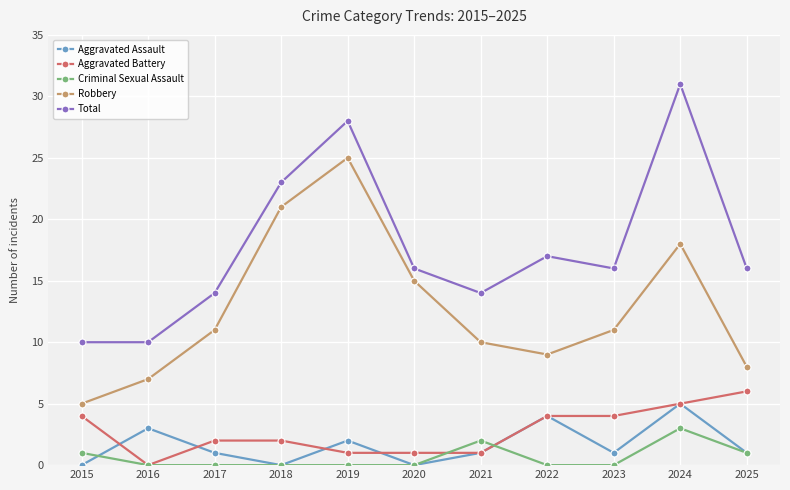

Between 2018 and 2025, which series saw the biggest shift?

Robbery